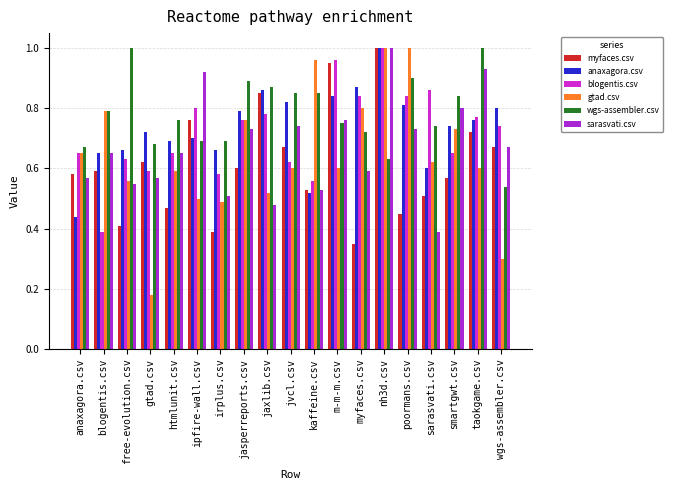

What is the label of the 12th bar from the right?

jasperreports.csv